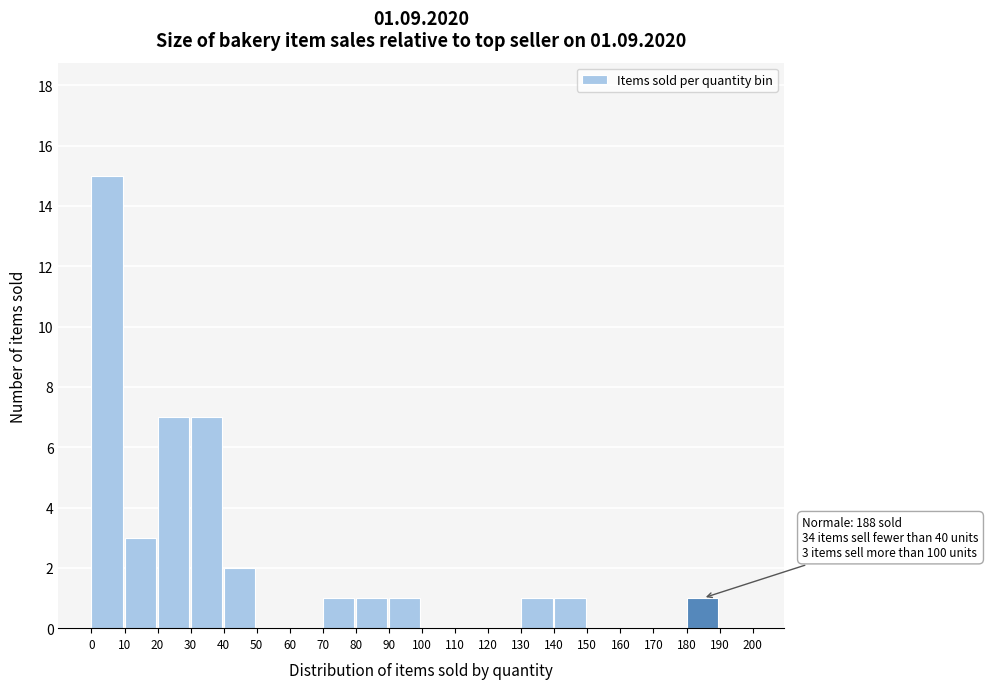

Over which range of the x-axis is the bar tallest?

0 to 10